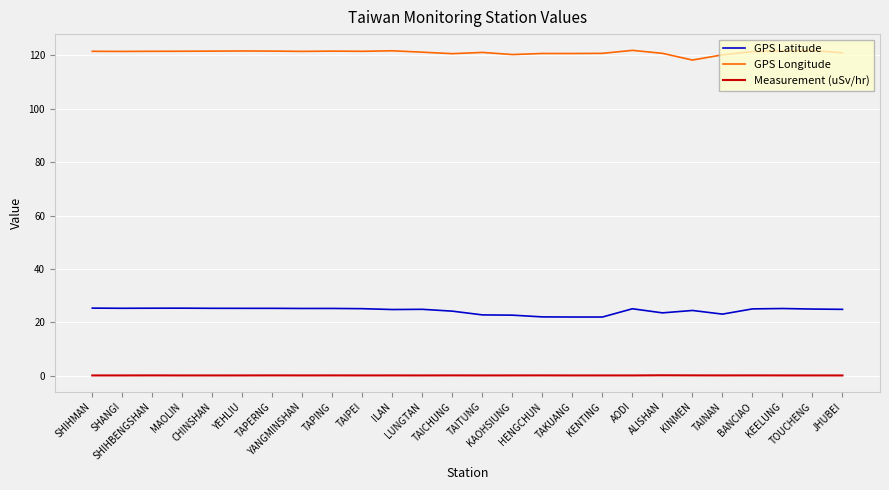

Rank the series by their average value, from lowest to highest.

Measurement (uSv/hr), GPS Latitude, GPS Longitude